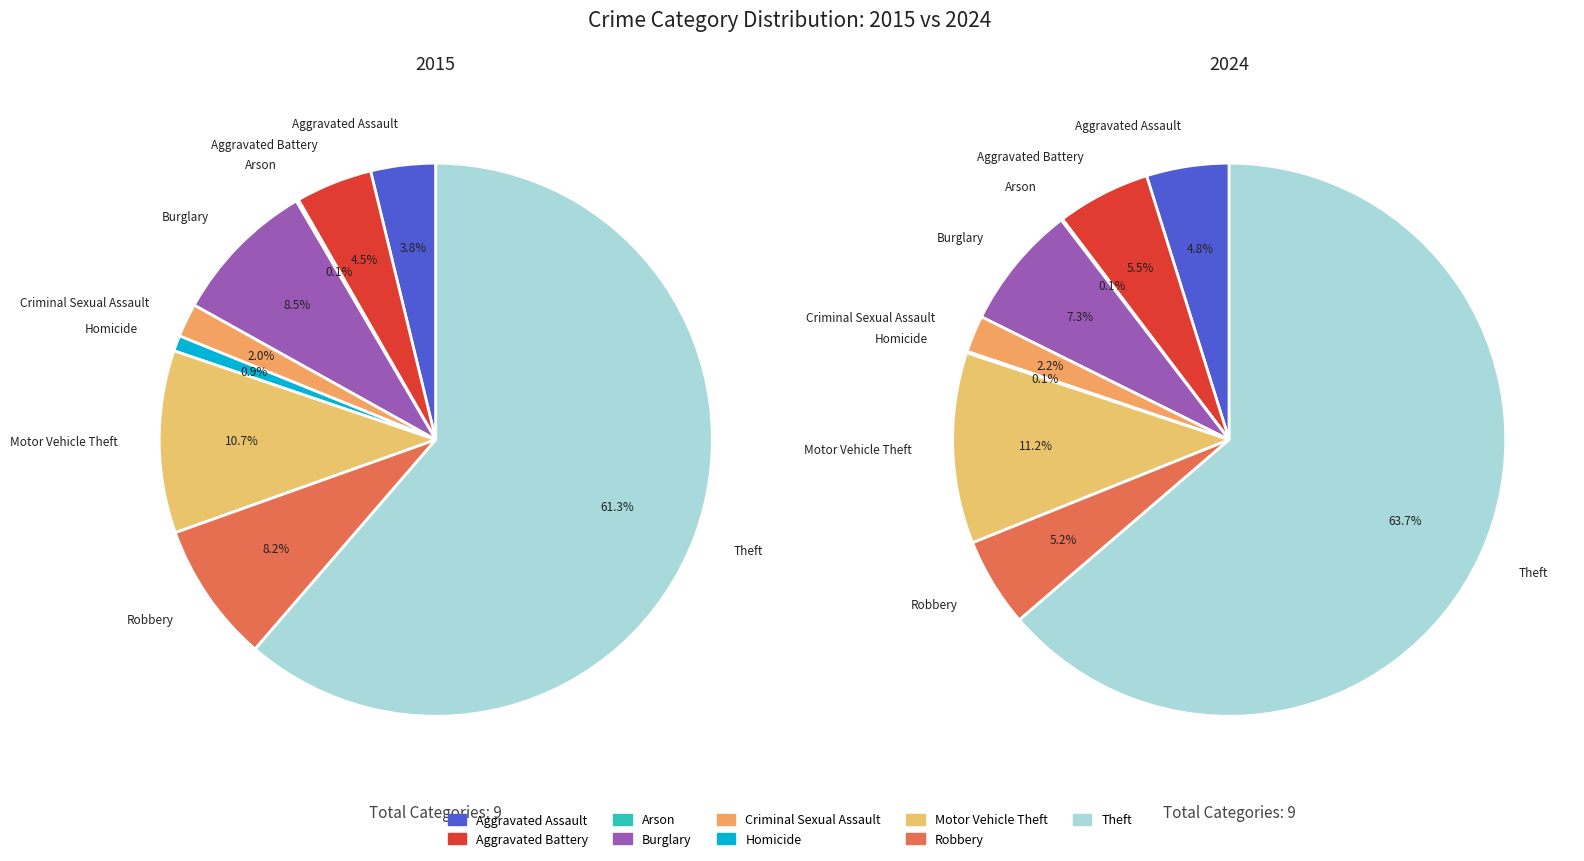

Count the number of slices in the pie.

9